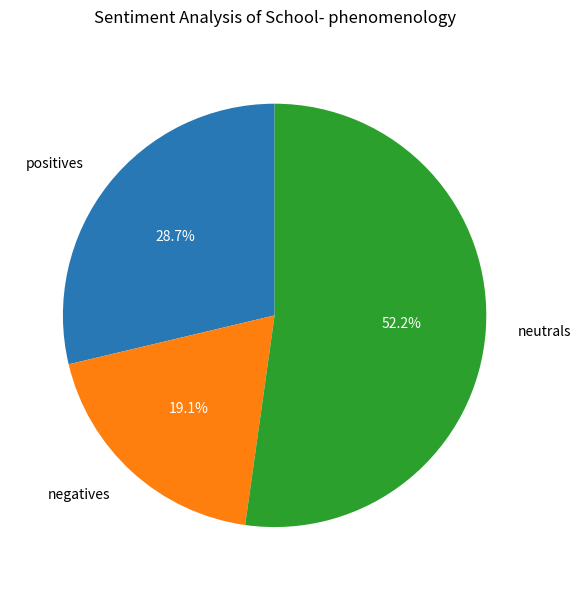

Is there any slice that represents more than half of the pie?

Yes